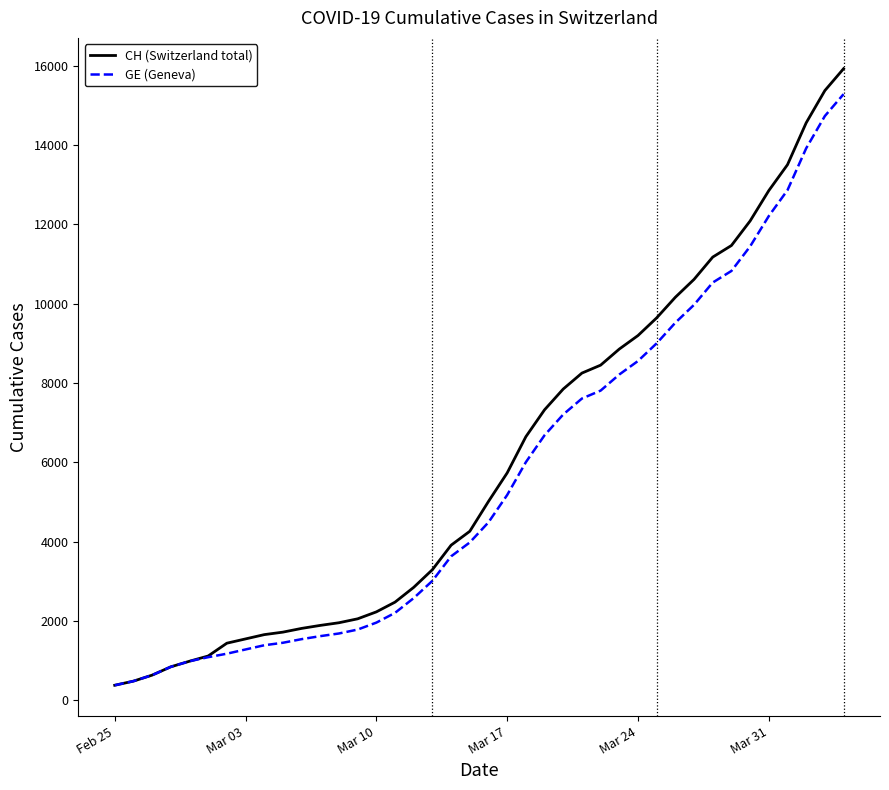

What is the greatest value displayed?

15926